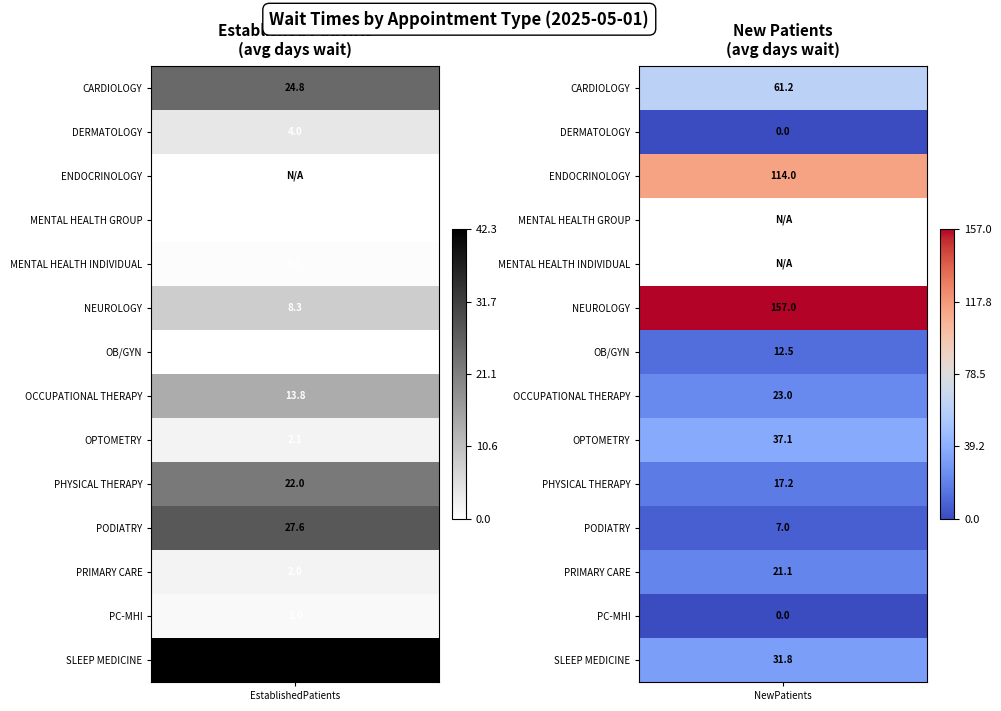

List the labels in order of OPTOMETRY value, largest first.

NewPatients, EstablishedPatients